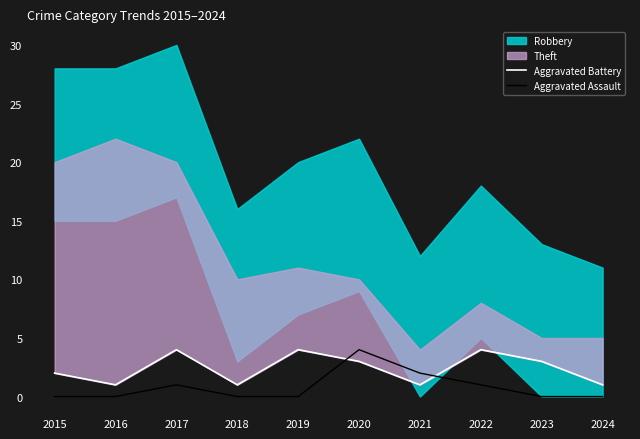

Which series changed the most between 2015 and 2017?

Aggravated Battery